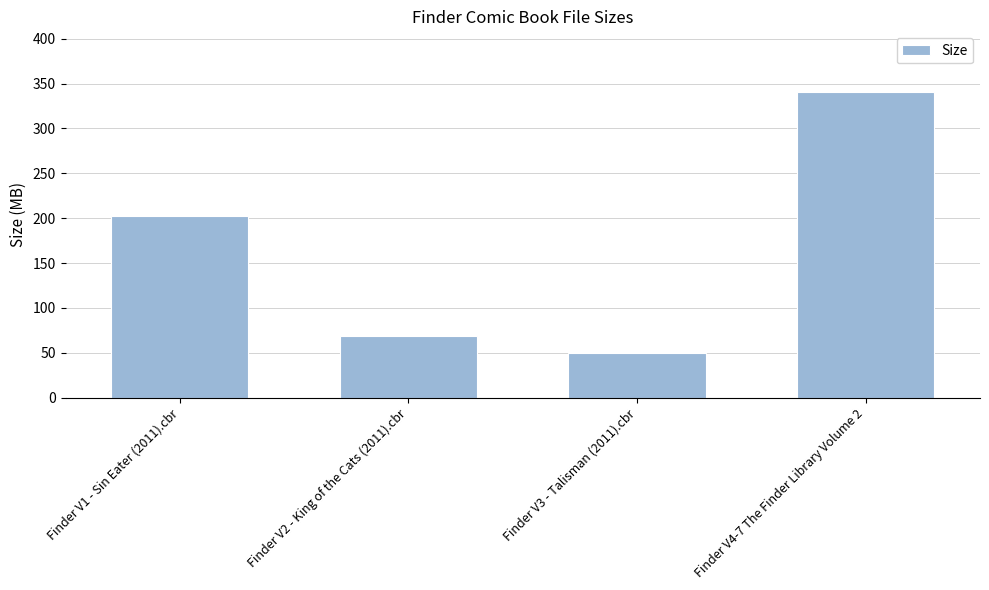

What is the difference between the second highest and second lowest values?

133.4